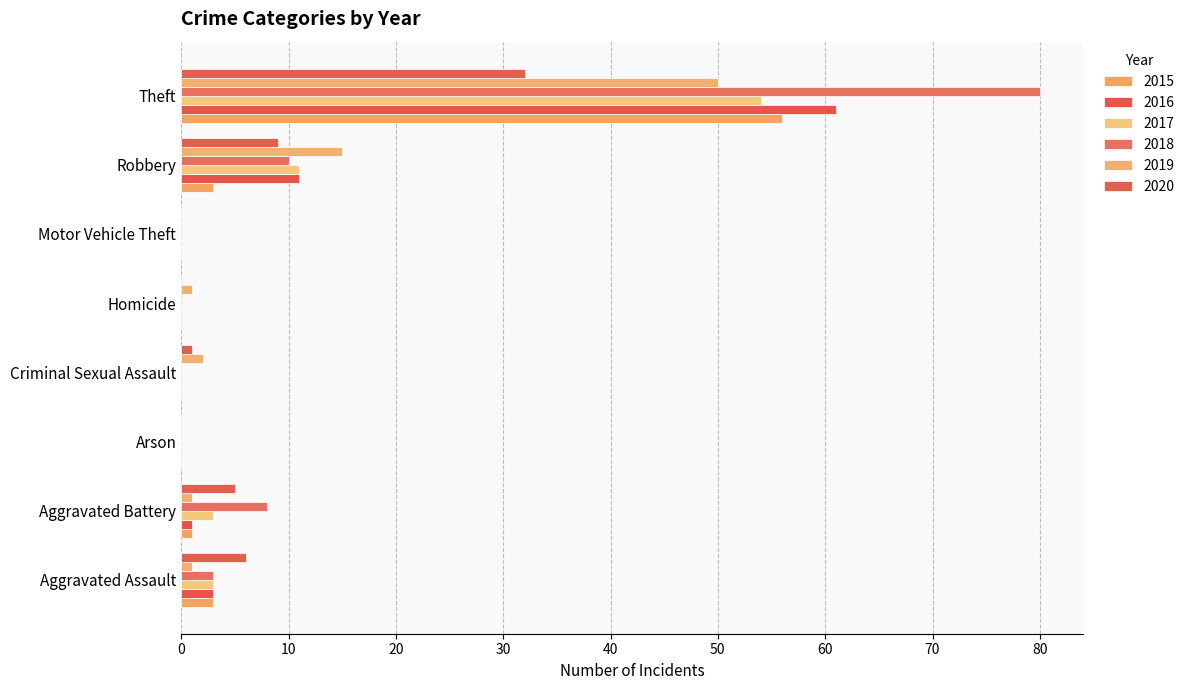

Is it true that 2018 equals 0 at Arson?

True